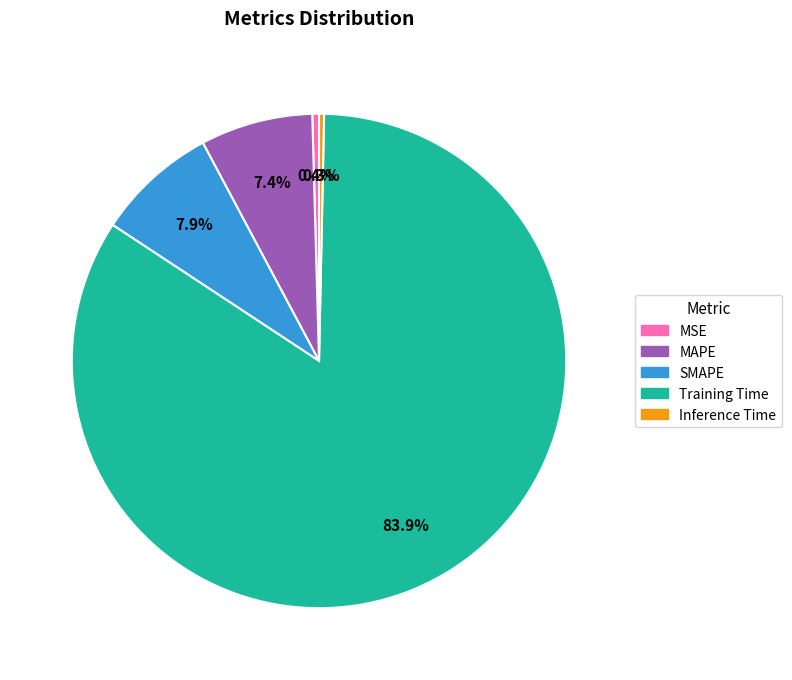

What is the largest slice in the pie chart?

Training Time